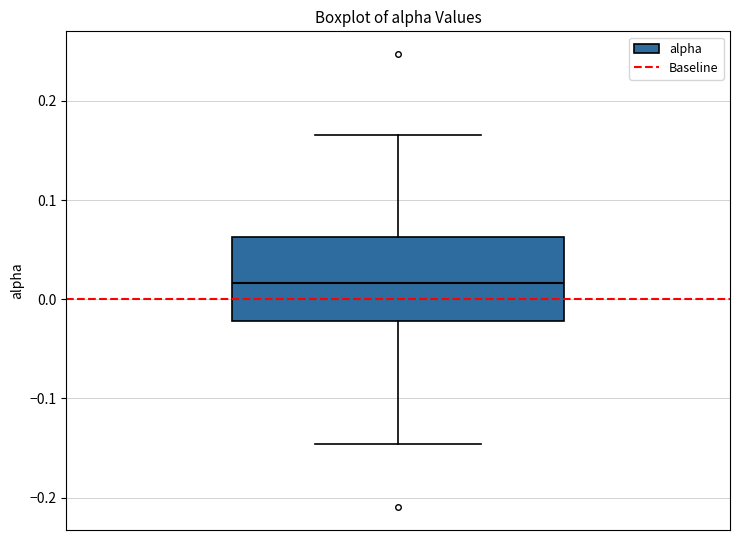

Read this box plot against the y-axis: the position of the median line, the range covered by the box, and the ends of both whiskers. The values are not printed on the chart, so give them approximately, as read against the axis.

median 0.02, box -0.02 to 0.06, whiskers -0.15 to 0.17